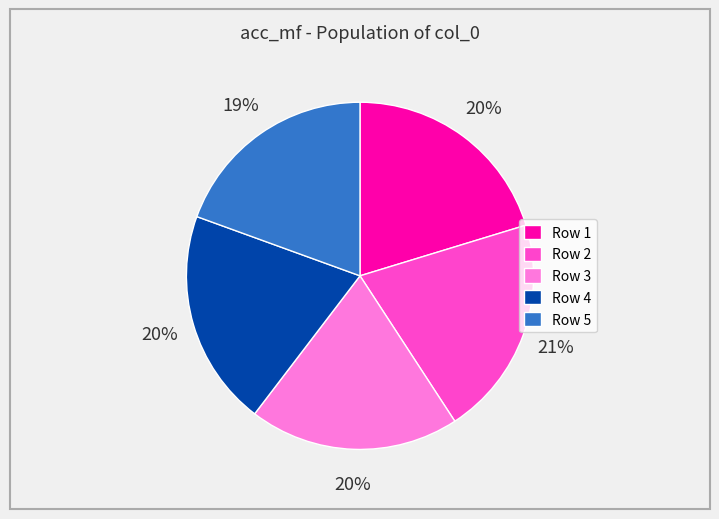

To the nearest percent, what is the combined percentage of Row 3 and Row 5?

39%